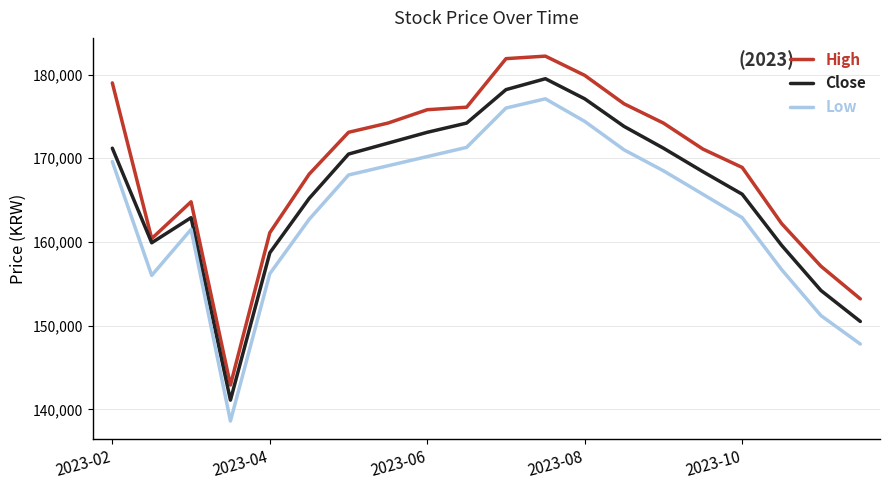

Which series has the largest total across all categories?

High